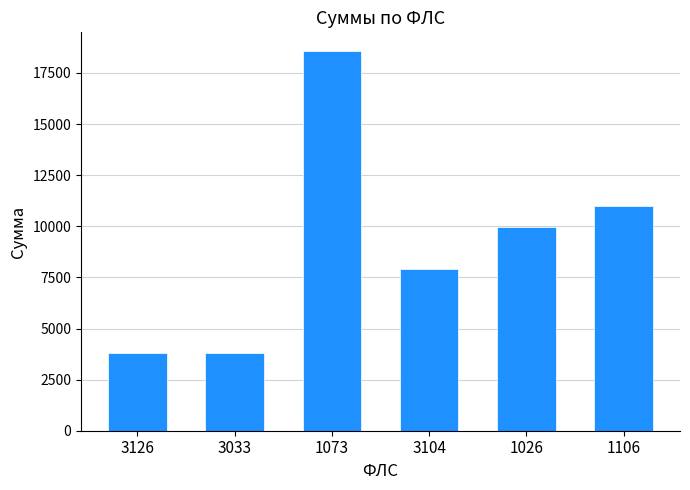

The value at 3104 is 3041.3. True or false?

False